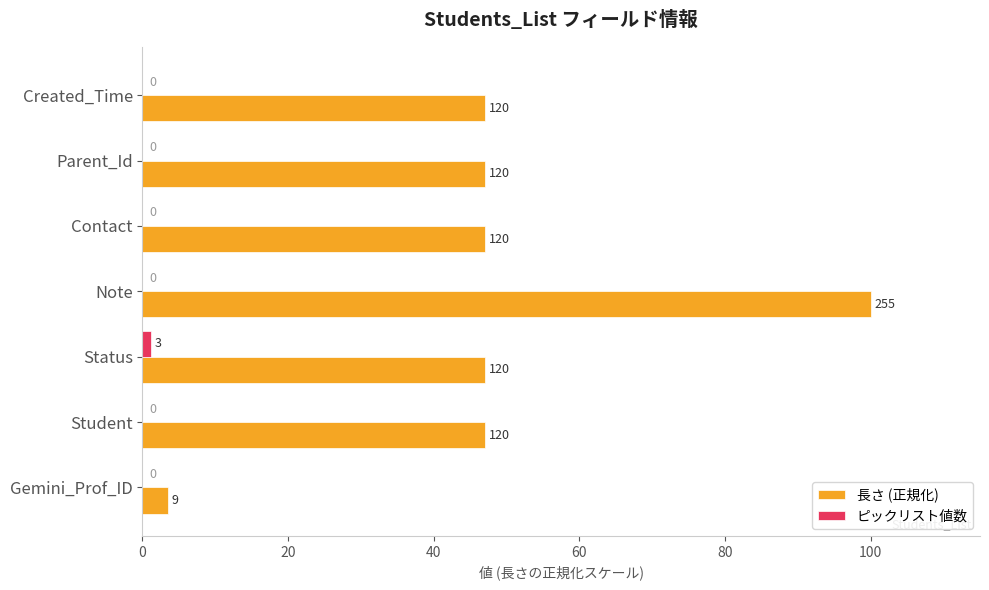

What is the average value of the 長さ (正規化) series?

48.4